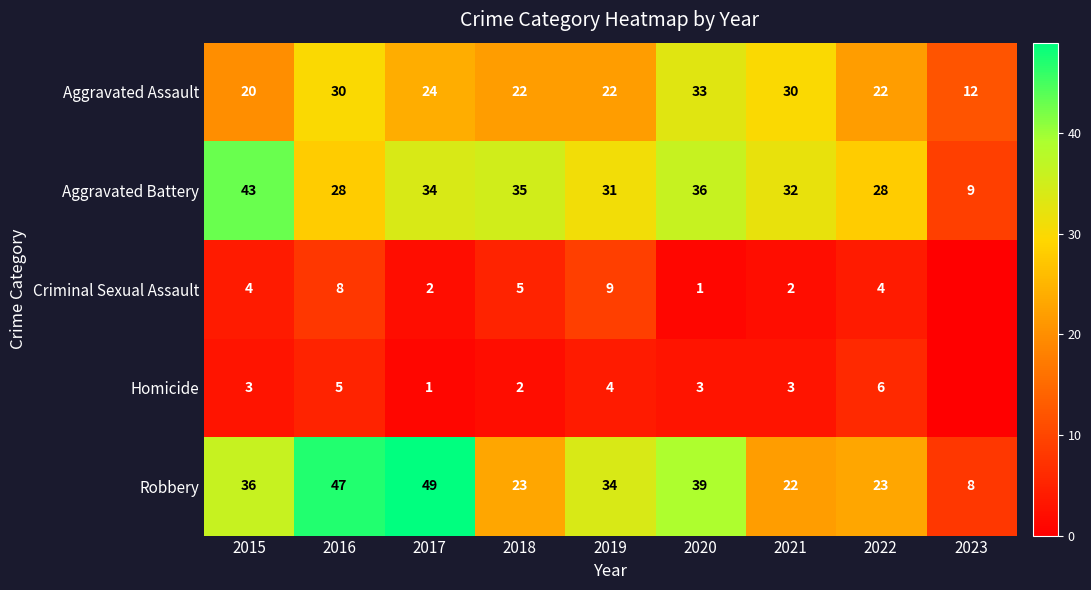

Is it true that Aggravated Assault equals 7 at 2023?

False